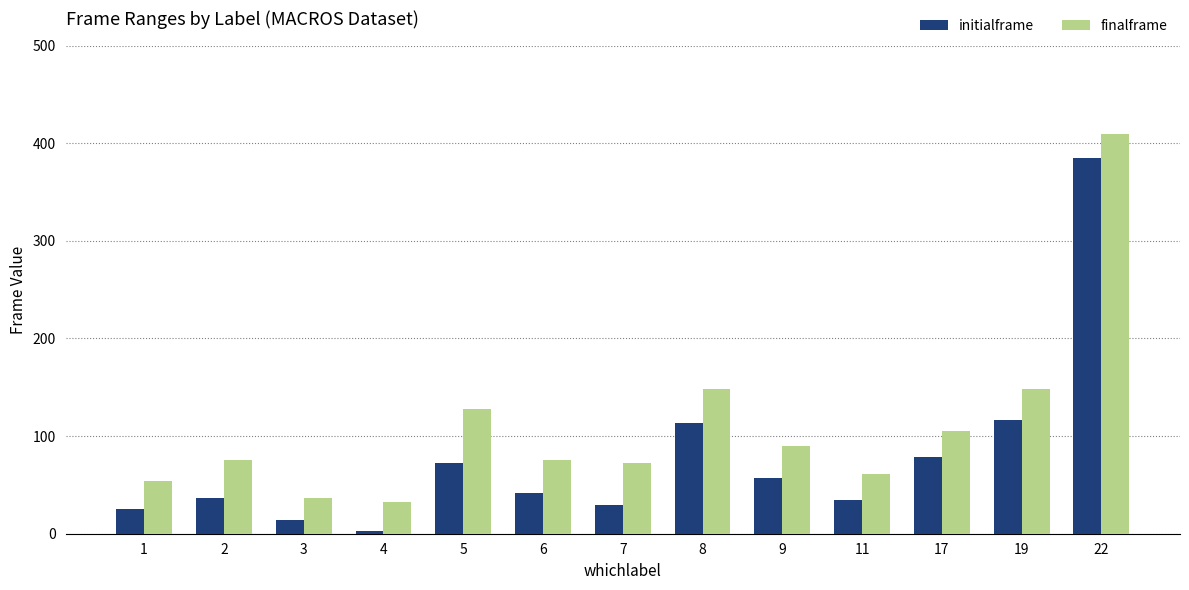

What is the spread (max minus min) of values at 19?

32